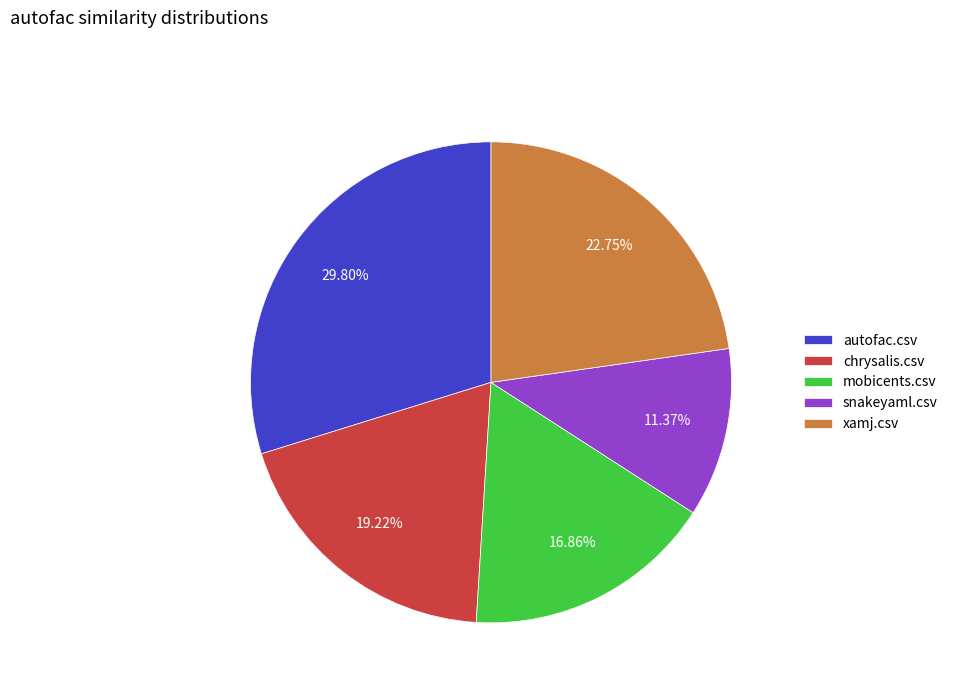

To the nearest percent, what is the combined percentage of xamj.csv and mobicents.csv?

40%